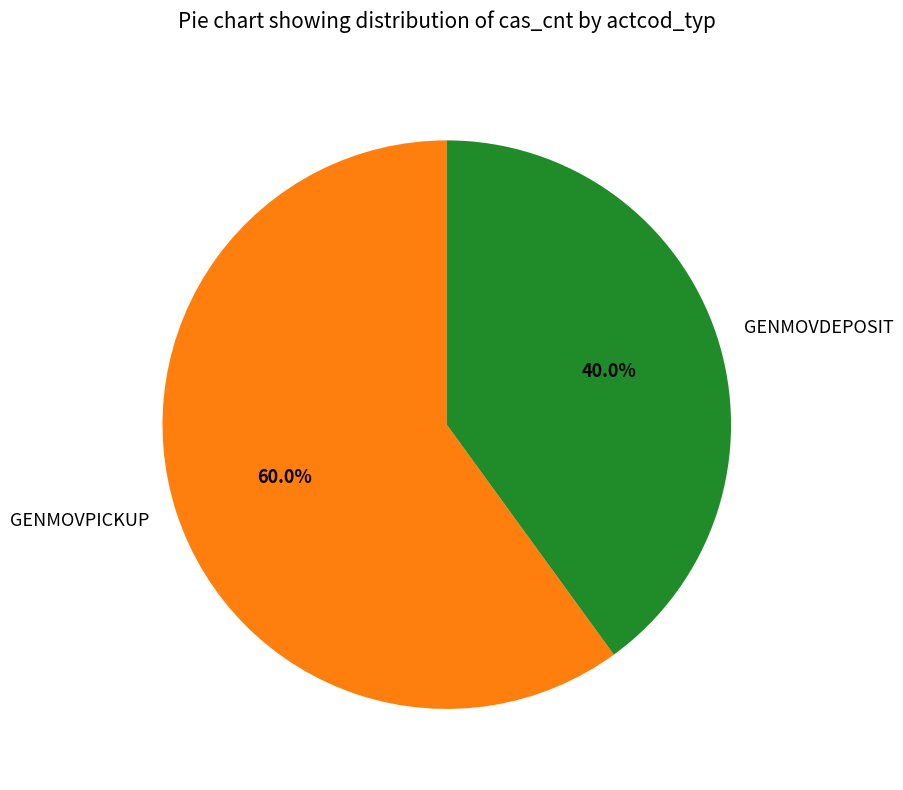

Between GENMOVPICKUP and GENMOVDEPOSIT, which is larger?

GENMOVPICKUP